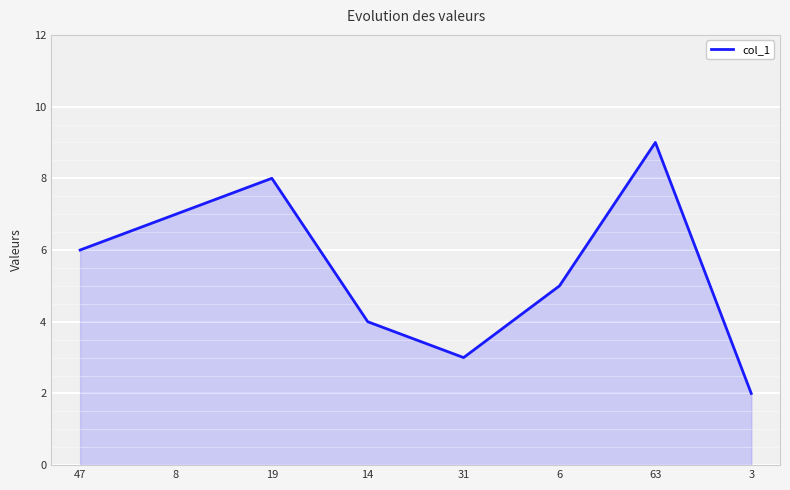

Count the number of categories in the chart.

8